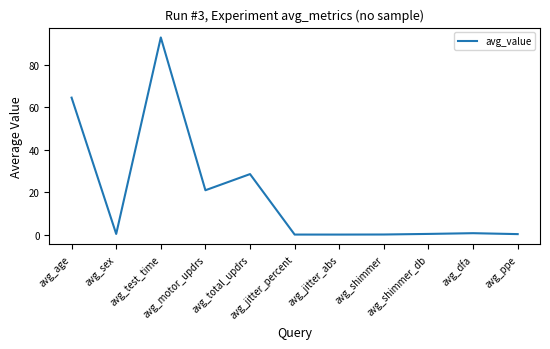

What is the difference between the maximum and minimum values?

93.0